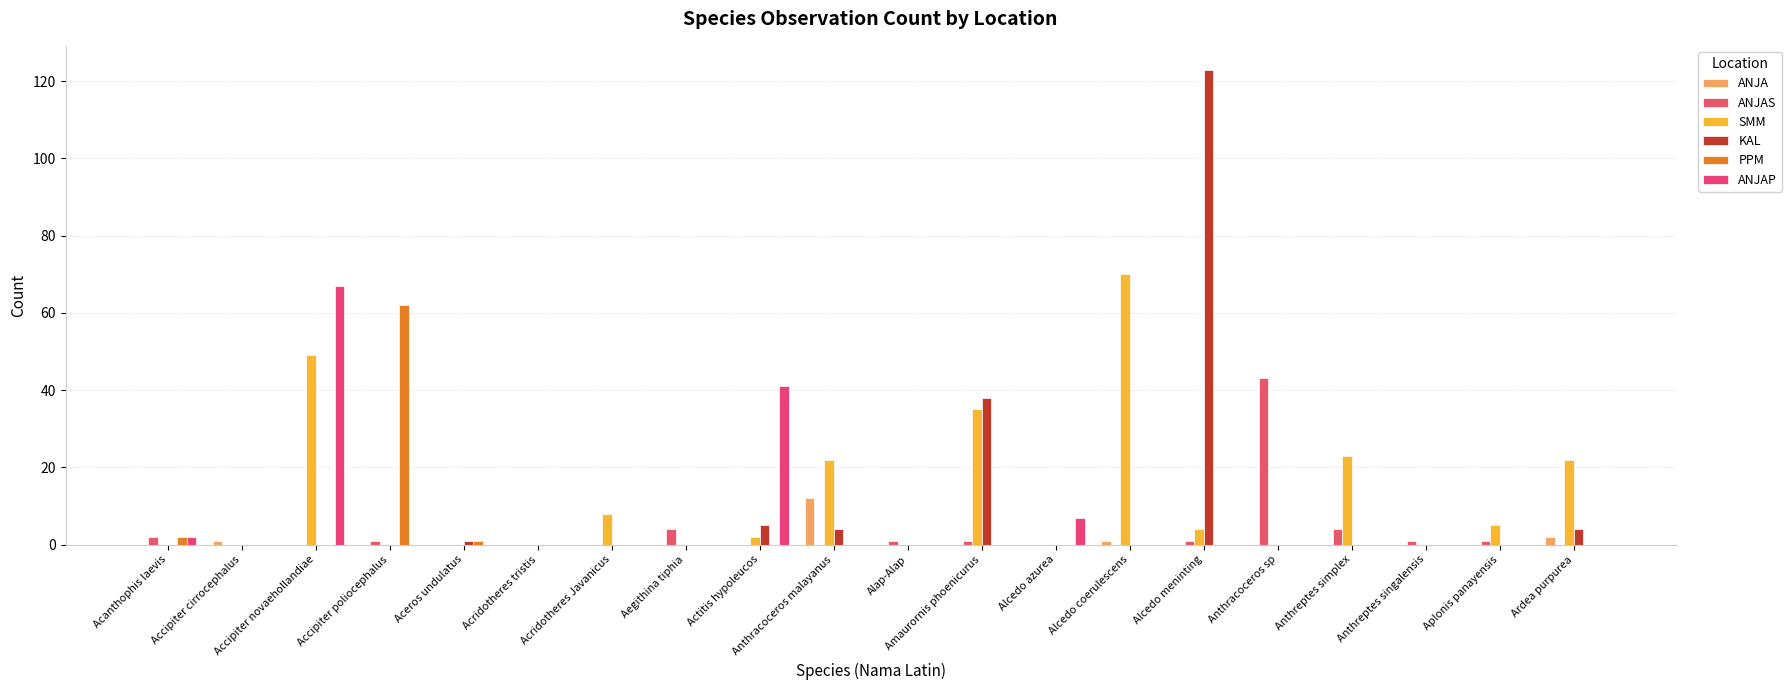

Which series has the widest spread of values?

KAL